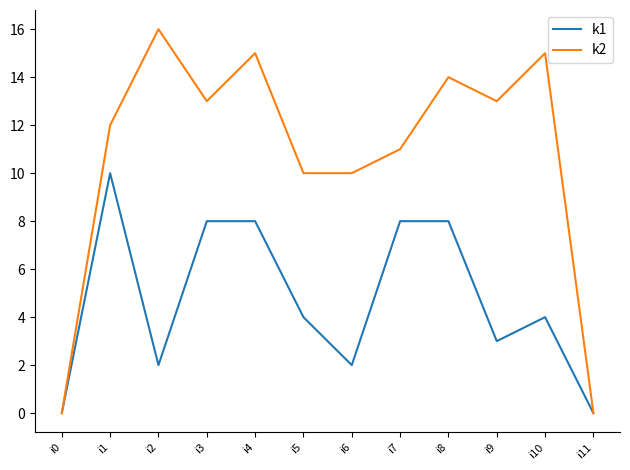

At i9, list the series in order from smallest to largest.

k1, k2